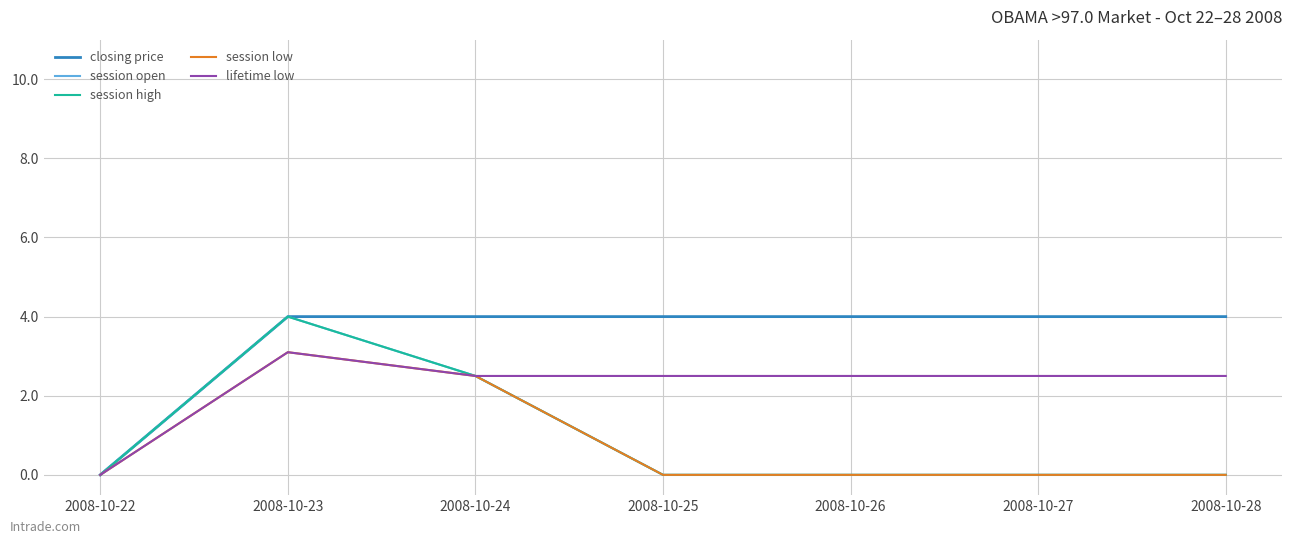

Reading left to right, extract all data points from this chart.

closing price: 2008-10-22=0.0	2008-10-23=4.0	2008-10-24=4.0	2008-10-25=4.0	2008-10-26=4.0	2008-10-27=4.0	2008-10-28=4.0
session open: 2008-10-22=0.0	2008-10-23=4.0	2008-10-24=2.5	2008-10-25=0.0	2008-10-26=0.0	2008-10-27=0.0	2008-10-28=0.0
session high: 2008-10-22=0.0	2008-10-23=4.0	2008-10-24=2.5	2008-10-25=0.0	2008-10-26=0.0	2008-10-27=0.0	2008-10-28=0.0
session low: 2008-10-22=0.0	2008-10-23=3.1	2008-10-24=2.5	2008-10-25=0.0	2008-10-26=0.0	2008-10-27=0.0	2008-10-28=0.0
lifetime low: 2008-10-22=0.0	2008-10-23=3.1	2008-10-24=2.5	2008-10-25=2.5	2008-10-26=2.5	2008-10-27=2.5	2008-10-28=2.5